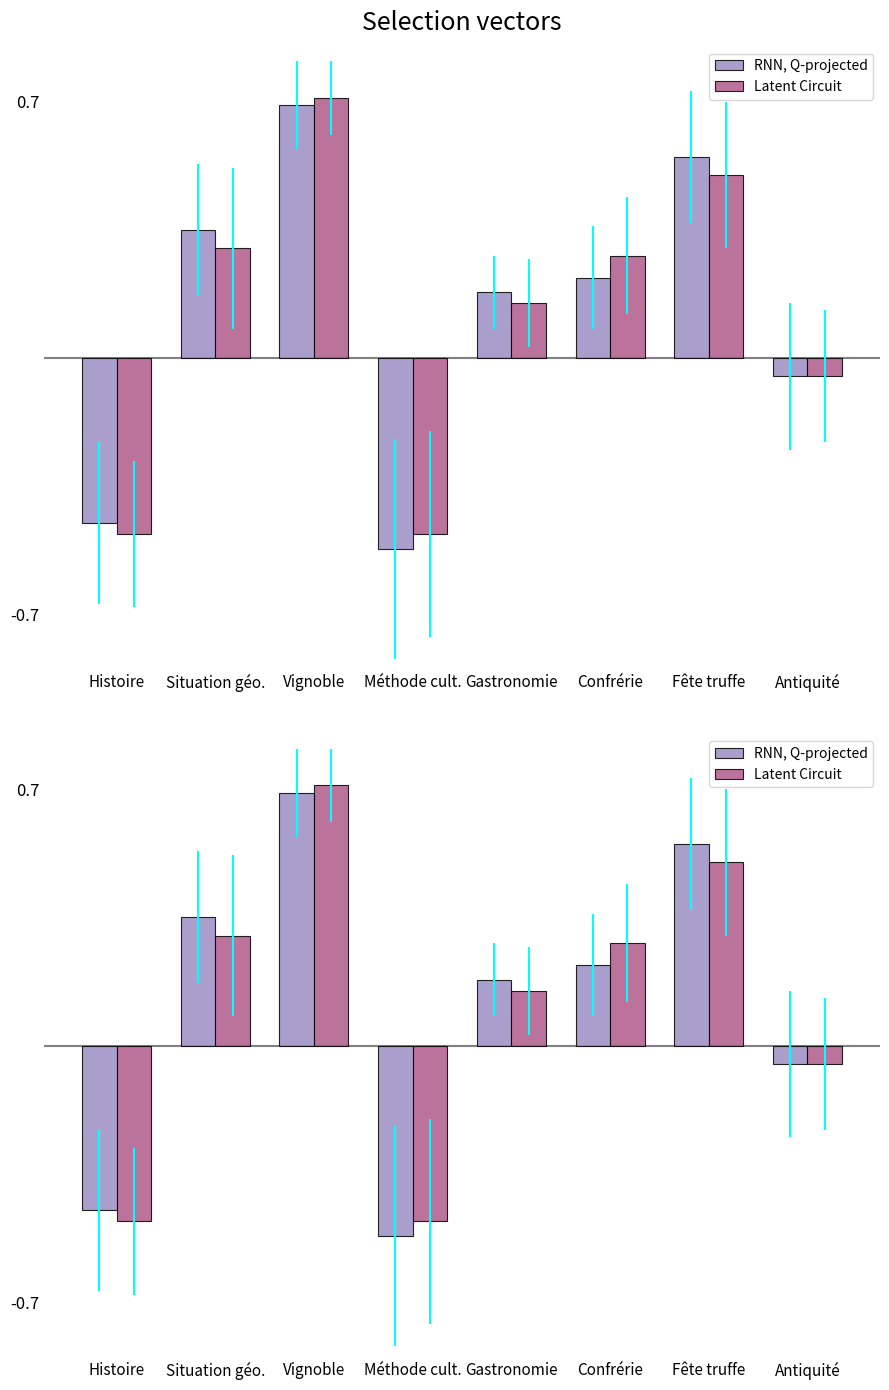

What is the label of the 3rd bar from the left?

Vignoble